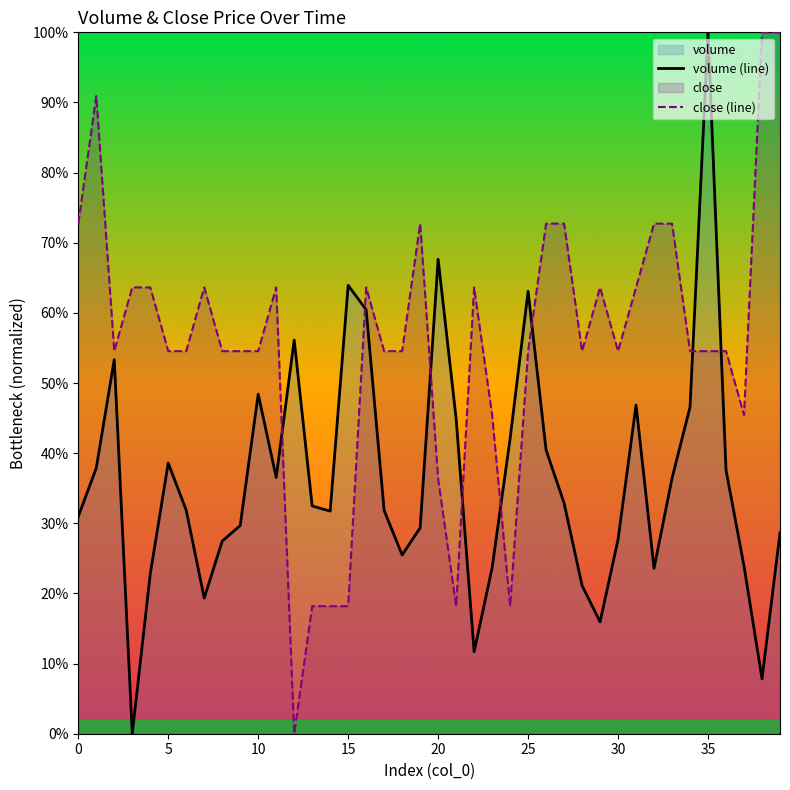

The value of volume (line) at 13 is 32.5. True or false?

True